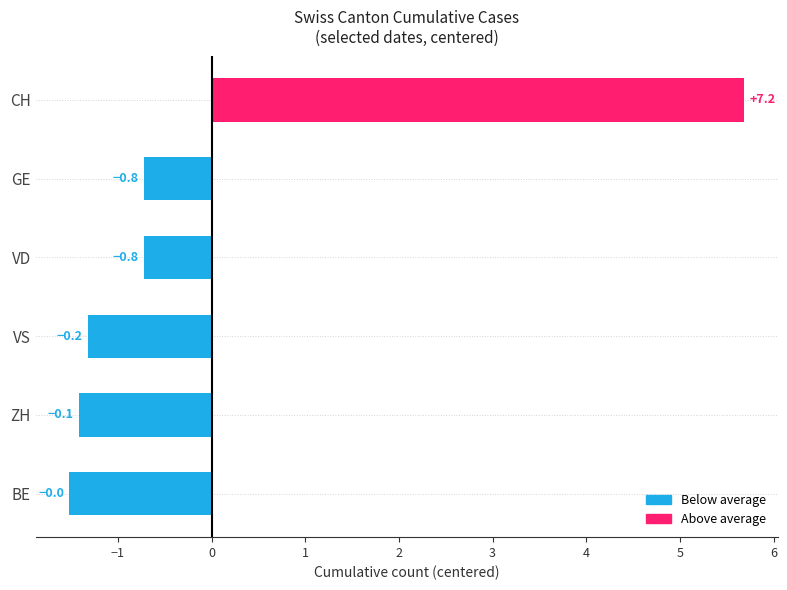

Are the bars horizontal?

Yes